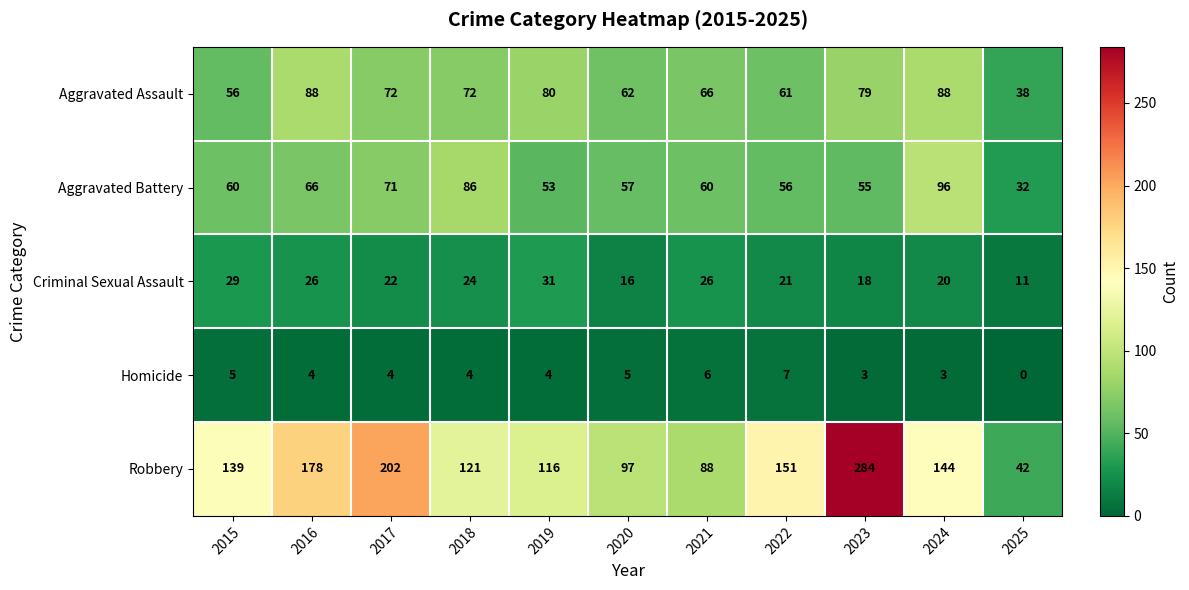

What value does the Aggravated Assault series have at 2025, to the nearest 5?

40